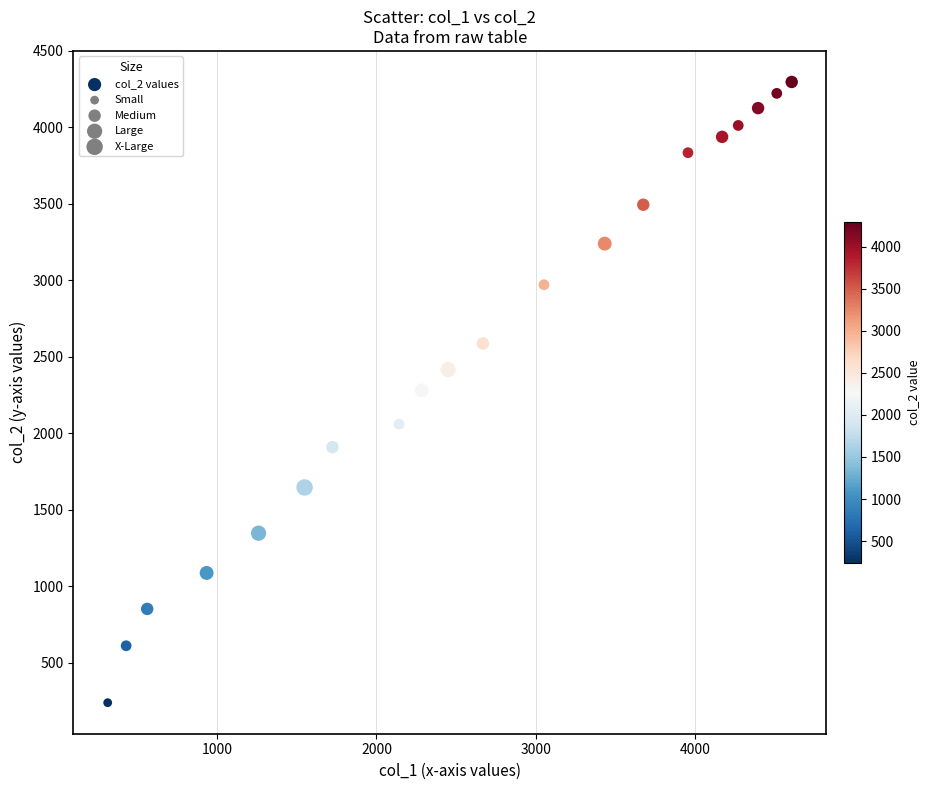

What is the range of X values (max minus min)?

4297.4